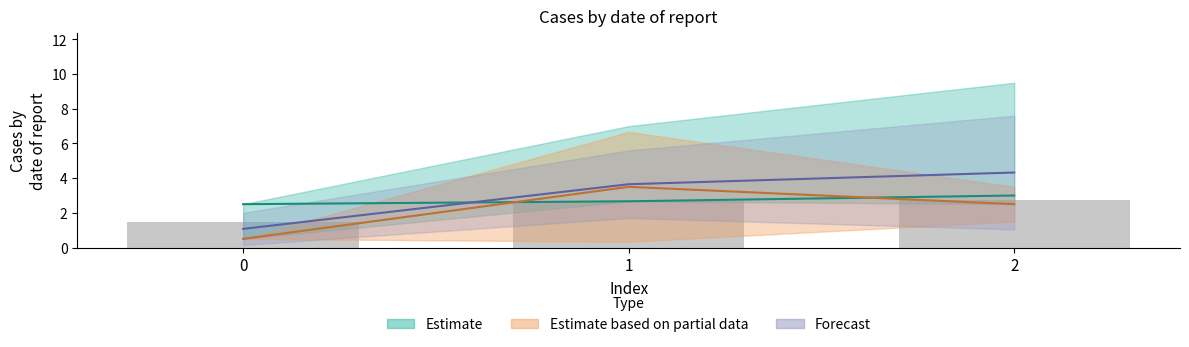

How many categories are shown in the chart?

3